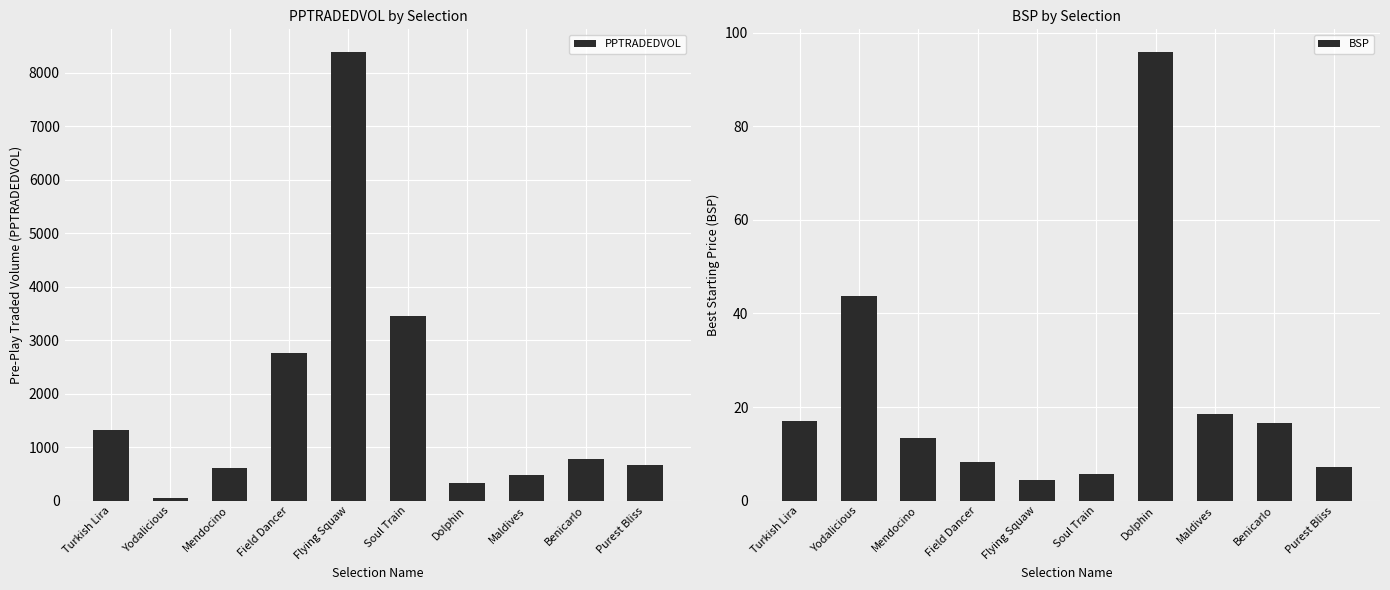

Rank the series at Mendocino from highest to lowest value.

PPTRADEDVOL, BSP